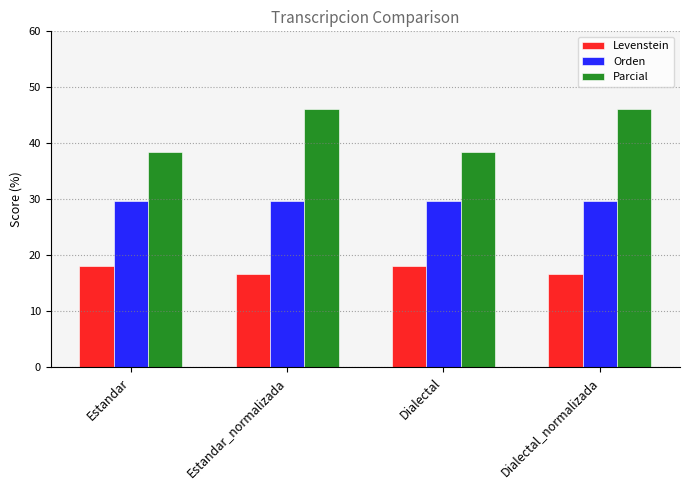

List the series in order of their overall mean, lowest first.

Levenstein, Orden, Parcial